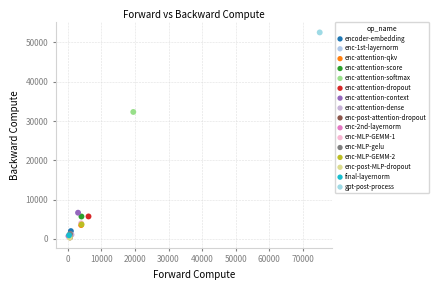

What are all the series names shown in the legend?

encoder-embedding, enc-1st-layernorm, enc-attention-qkv, enc-attention-score, enc-attention-softmax, enc-attention-dropout, enc-attention-context, enc-attention-dense, enc-post-attention-dropout, enc-2nd-layernorm, enc-MLP-GEMM-1, enc-MLP-gelu, enc-MLP-GEMM-2, enc-post-MLP-dropout, final-layernorm, gpt-post-process